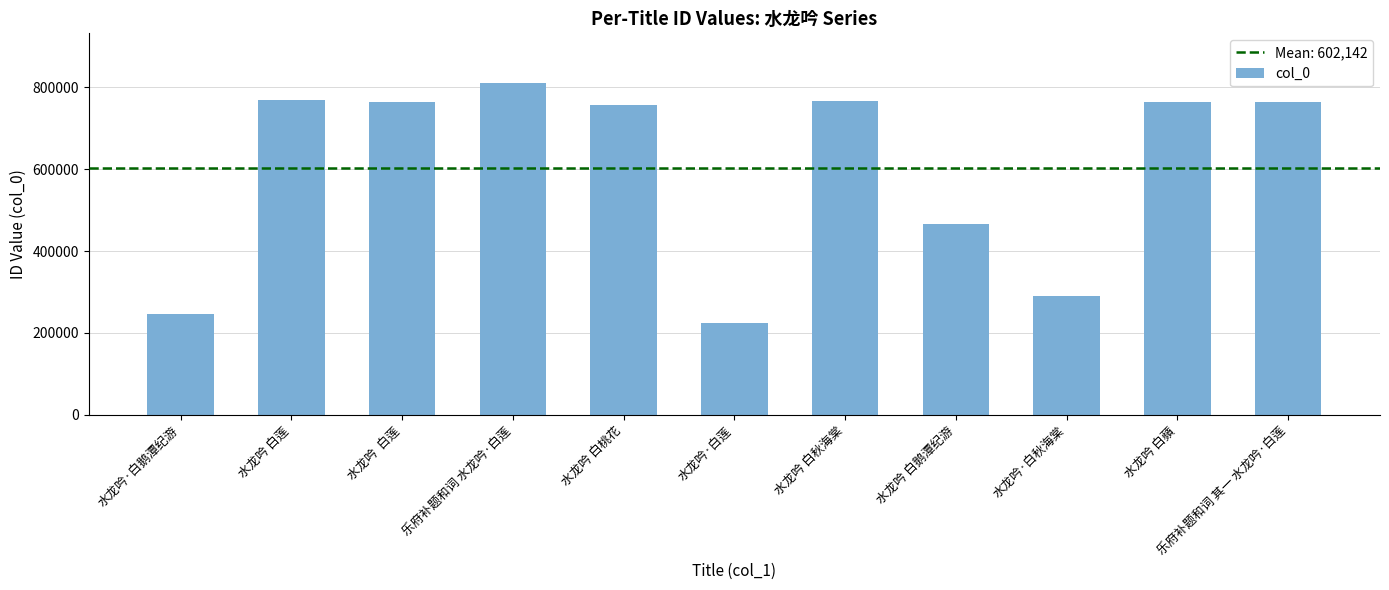

What is the difference between the maximum and minimum values?

587460